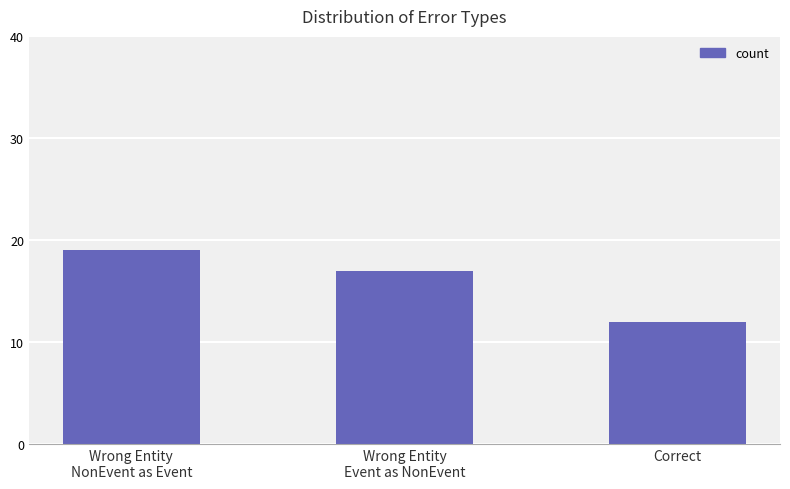

What is the difference between the maximum and second lowest values?

2